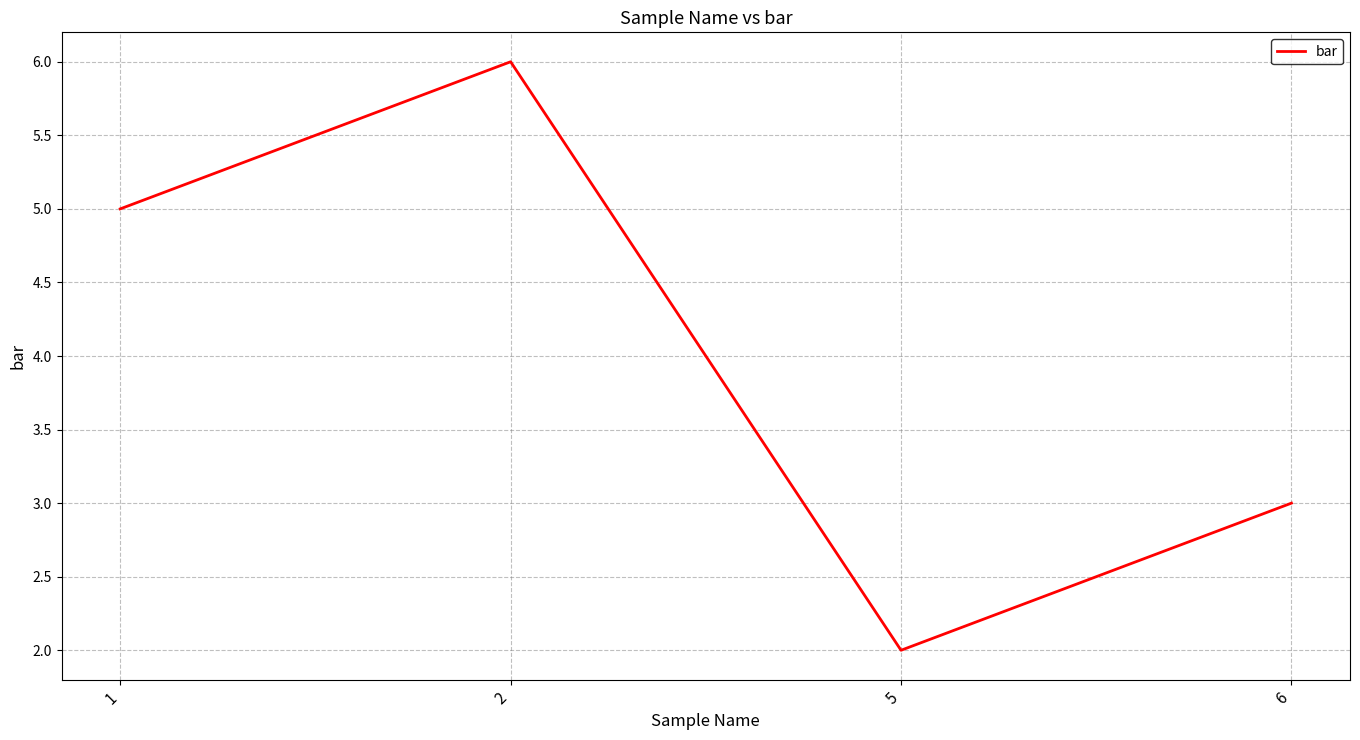

True or false: the data shows 10 at 2.

False